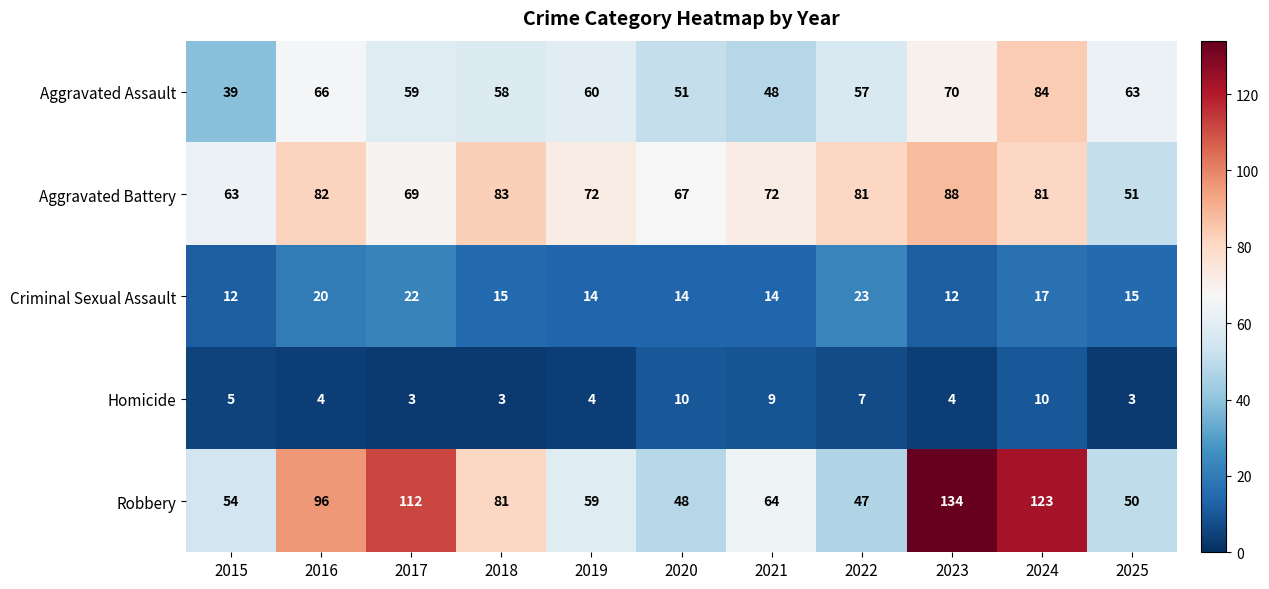

Which category has the highest value across all series?

2023